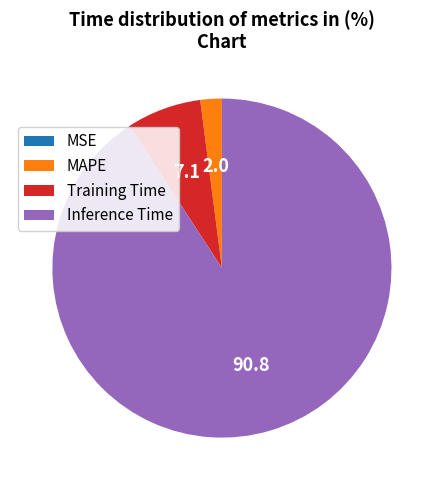

What is the largest slice in the pie chart?

Inference Time